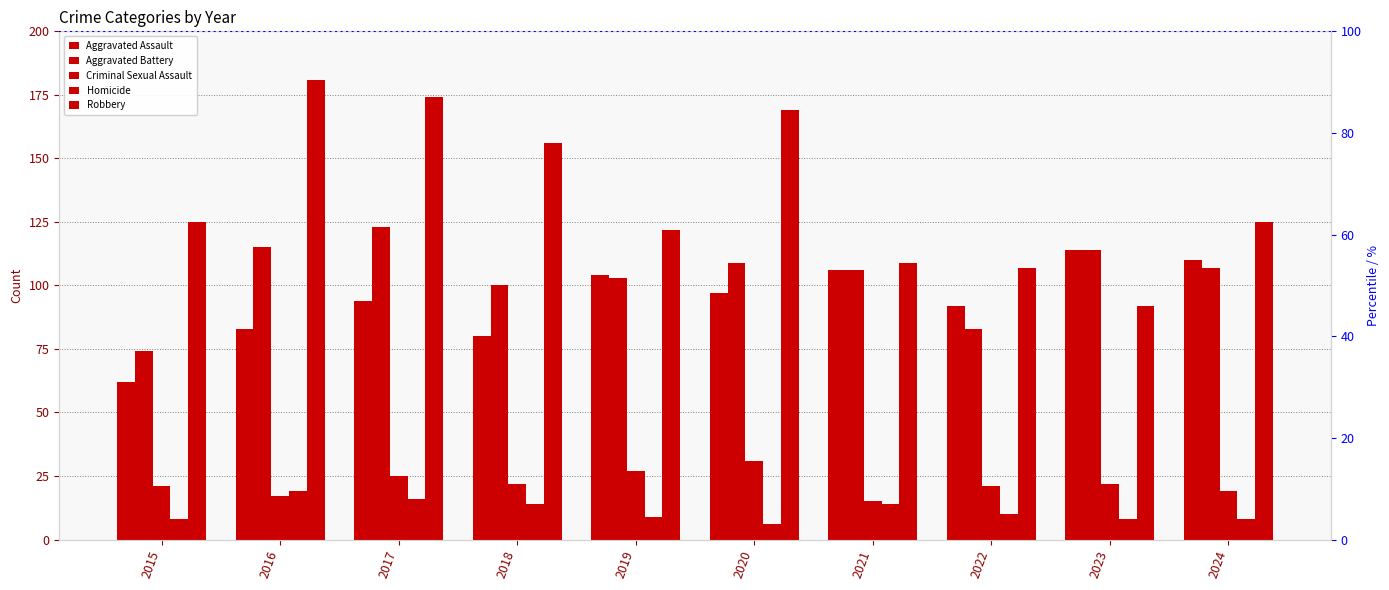

At 2015, list the series in order from smallest to largest.

Homicide, Criminal Sexual Assault, Aggravated Assault, Aggravated Battery, Robbery